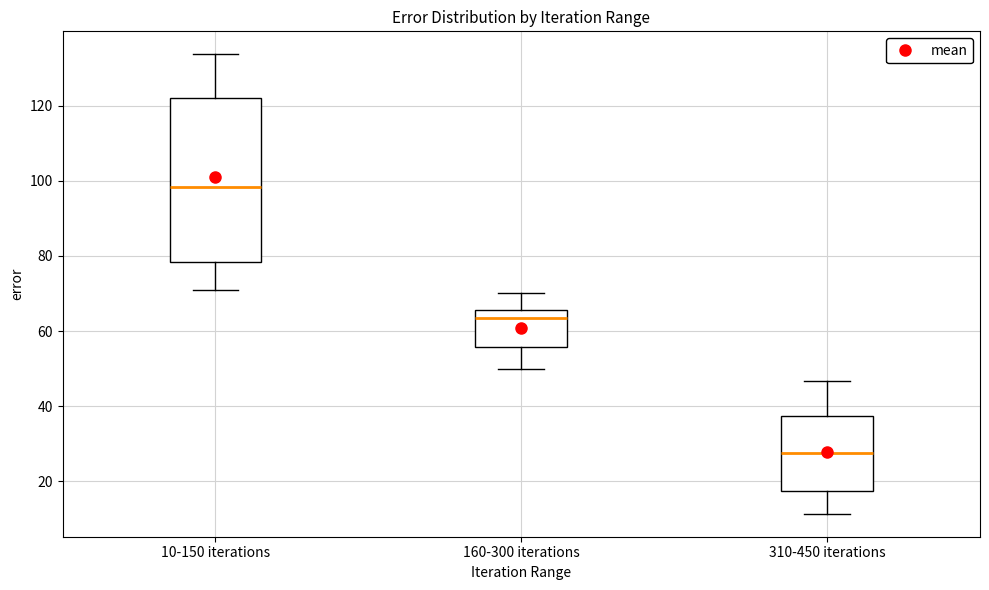

Reading left to right, transcribe this box plot: for each box, give where its median line is, the range the box spans, and where its two whiskers end, as read against the y-axis. The values are not printed on the chart, so give them approximately, as read against the axis.

10-150 iterations: median 98, box 78 to 122, whiskers 70 to 134
160-300 iterations: median 64, box 56 to 66, whiskers 50 to 70
310-450 iterations: median 28, box 18 to 38, whiskers 12 to 46